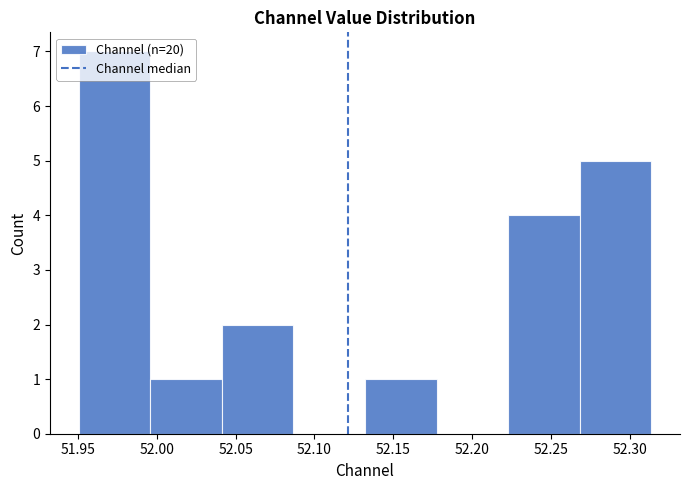

Which range on the x-axis has the tallest bar?

51.950 to 51.995